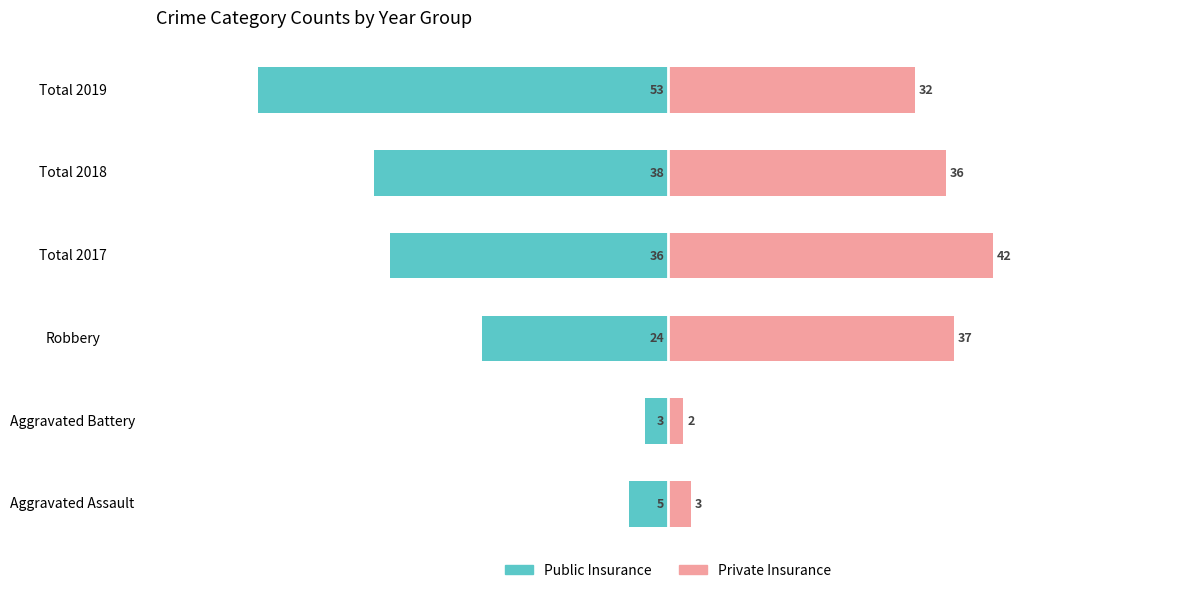

What is the difference between the Public Insurance values at Total 2018 and Robbery?

14